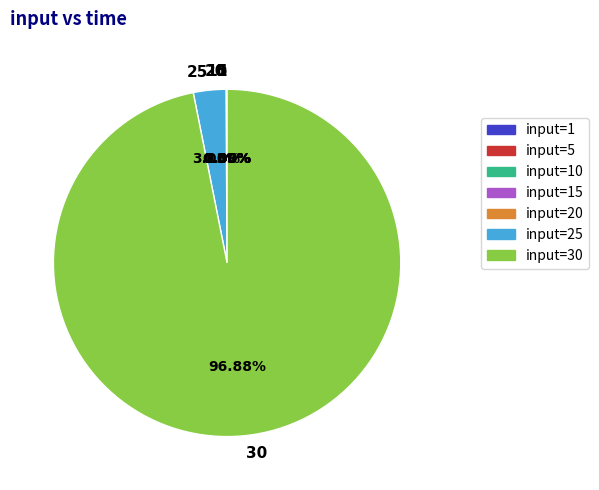

Is there any slice that represents more than half of the pie?

Yes